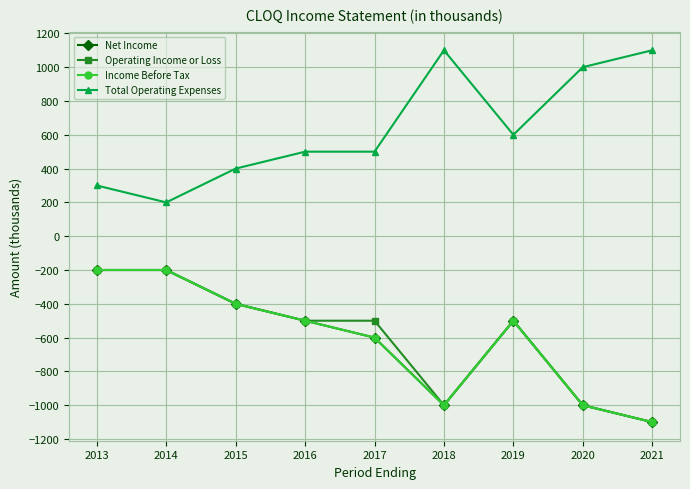

What is the value of the Net Income point at the 5th from the left?

-600